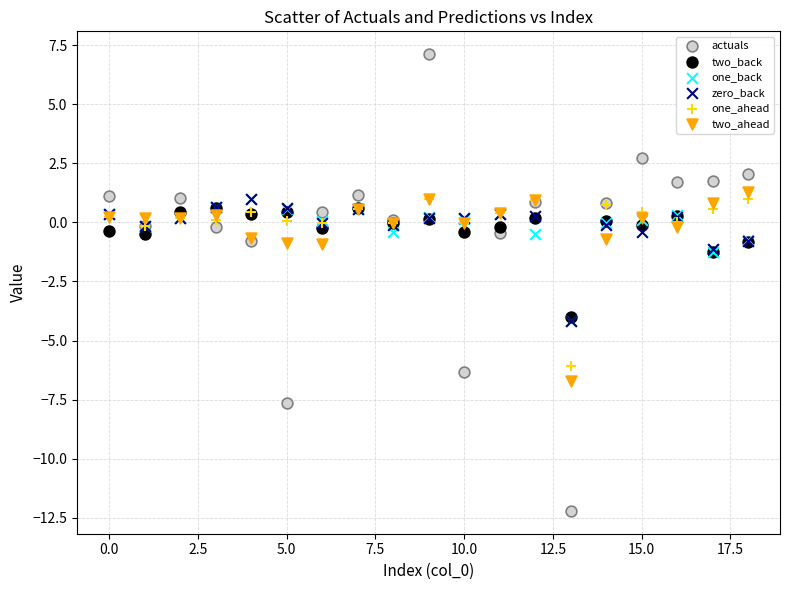

What are all the series names shown in the legend?

actuals, two_back, one_back, zero_back, one_ahead, two_ahead